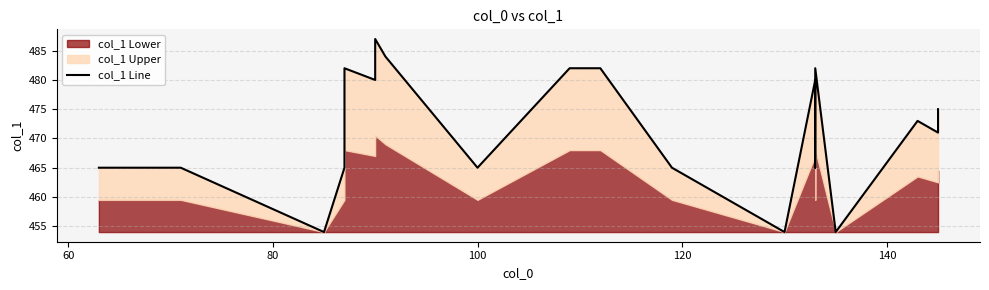

What is the difference between the maximum and second lowest values?

33